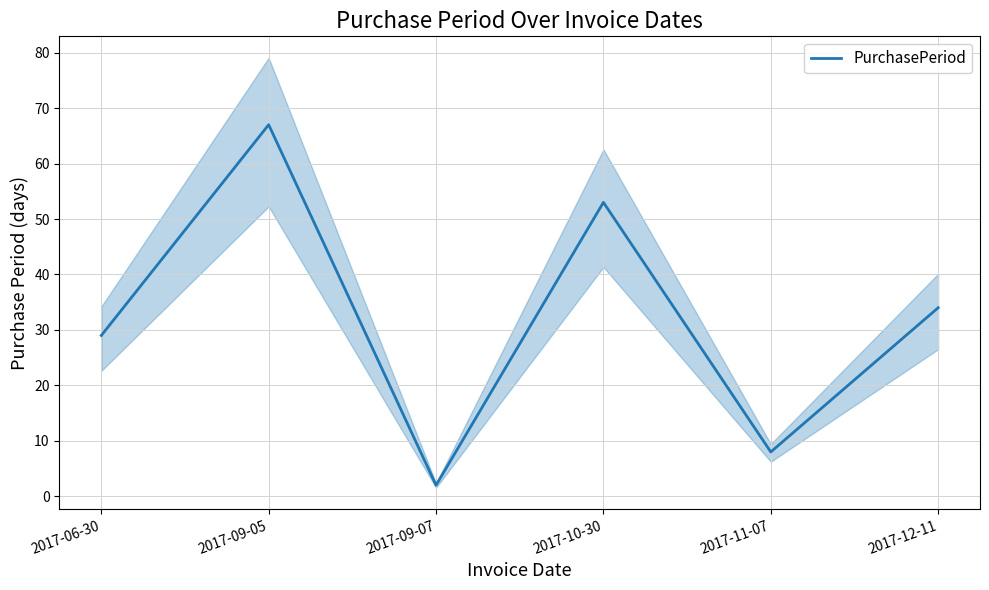

What is the value of the 2nd point from the left?

67